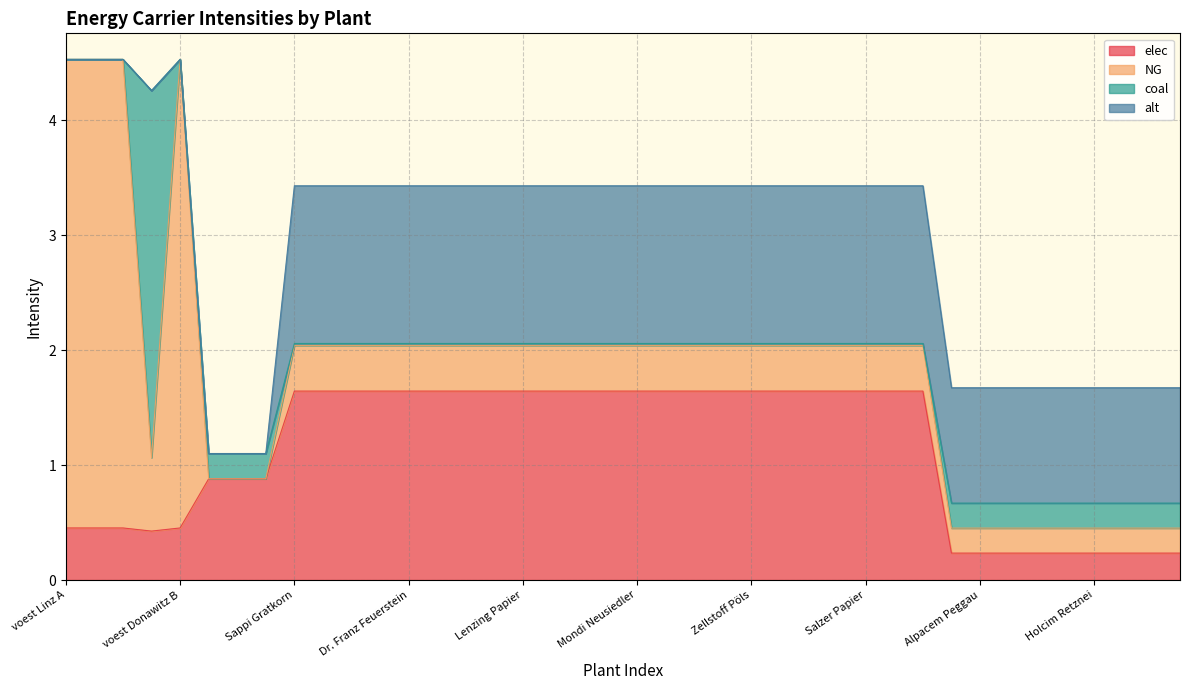

How many times do NG and elec cross each other?

1